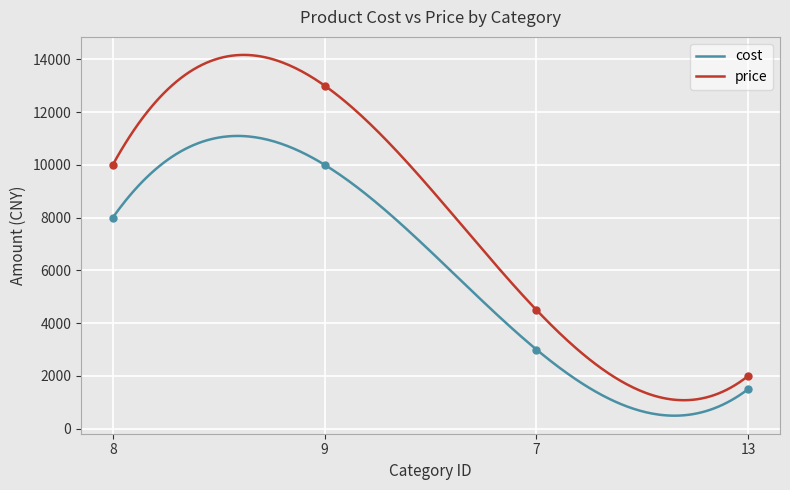

Count the price values in the range 4500 to 13000.

3